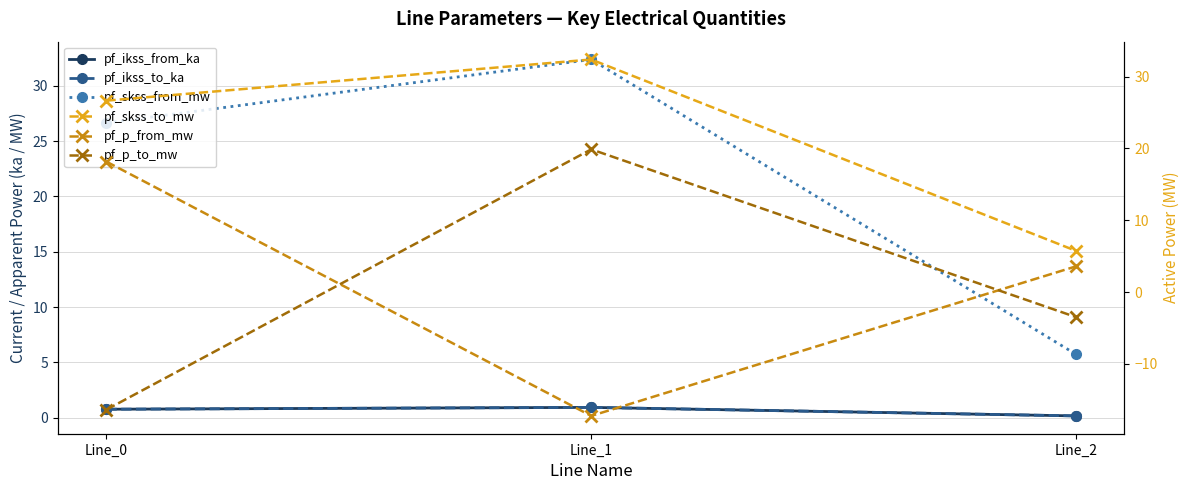

The value of pf_p_from_mw at Line_1 is -9.0. True or false?

False